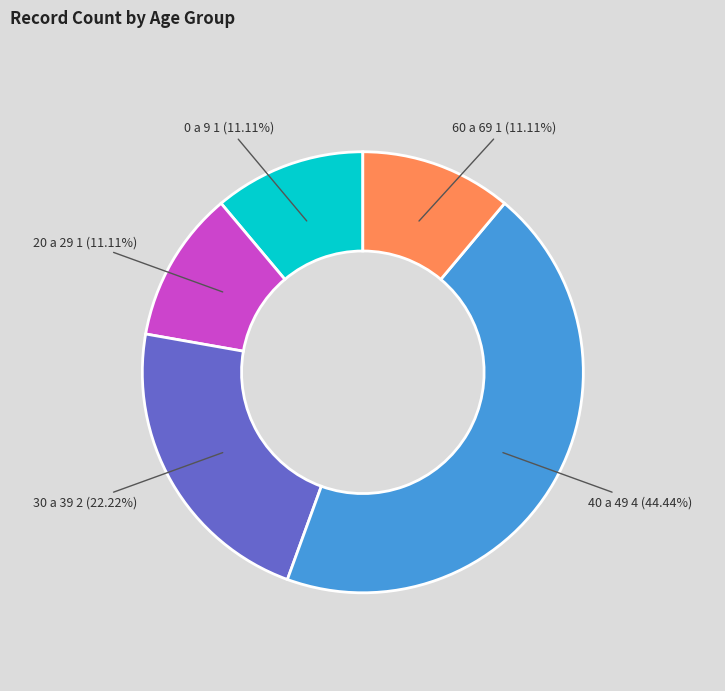

Does any single category account for the majority?

No